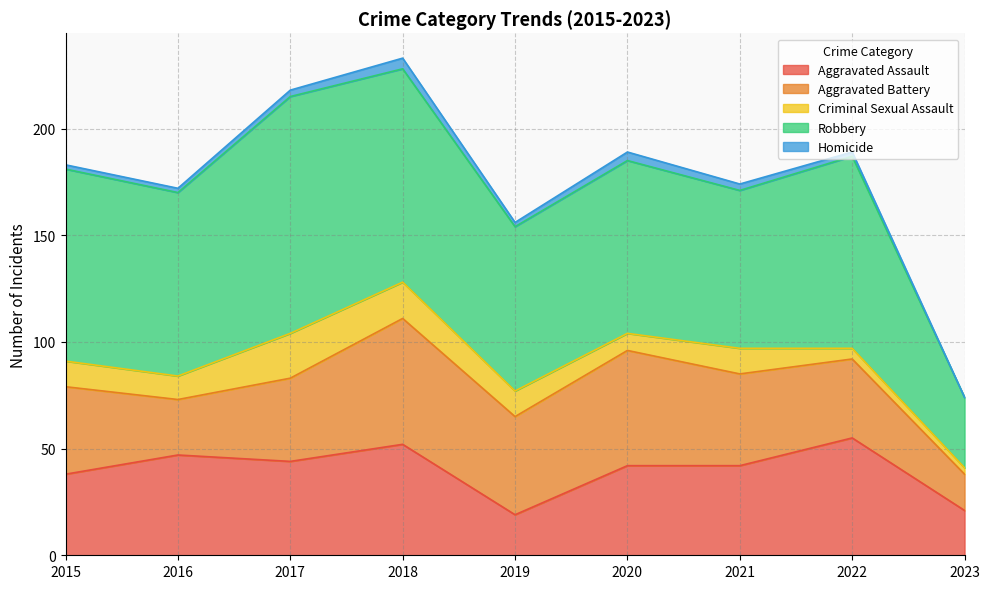

What are all the series names shown in the legend?

Aggravated Assault, Aggravated Battery, Criminal Sexual Assault, Robbery, Homicide